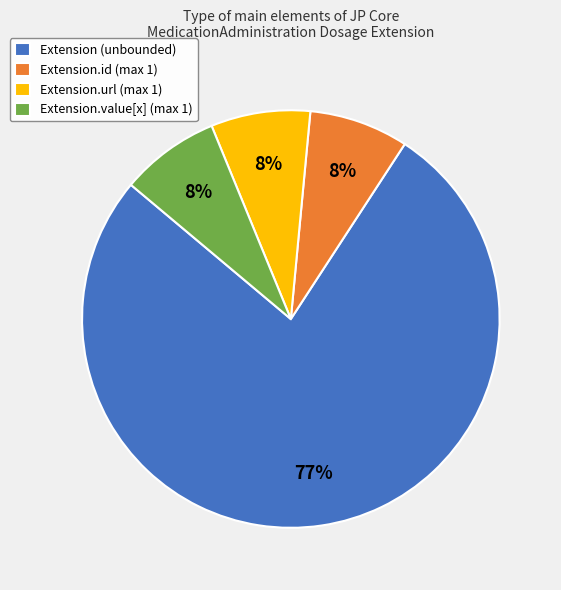

Which category has the biggest portion of the pie?

Extension (unbounded)